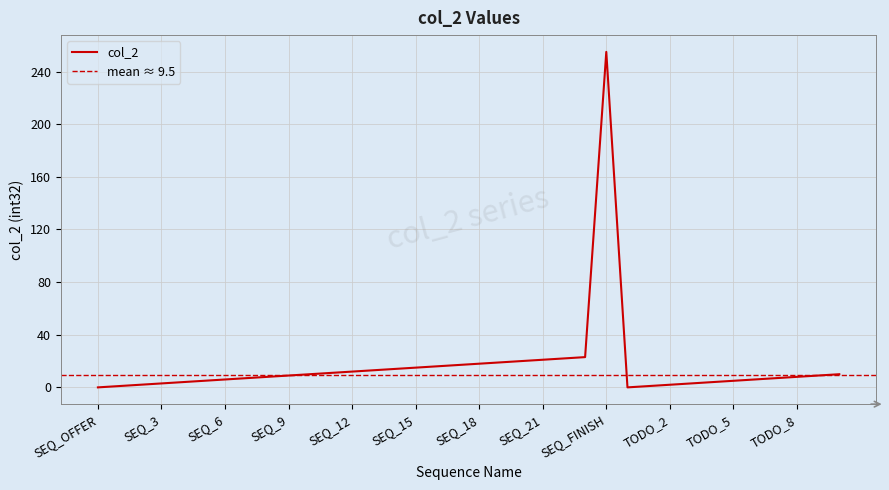

What is the difference between the second highest and minimum values?

23